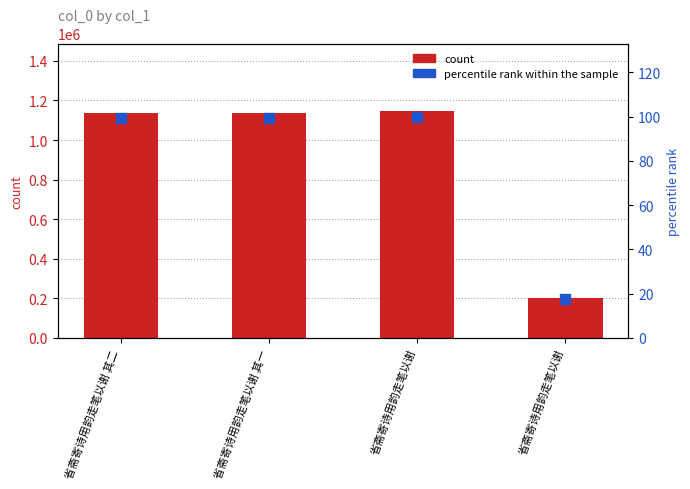

What is the total value across all series at 省斋寄诗用韵走笔以谢 其二?

1138077.4